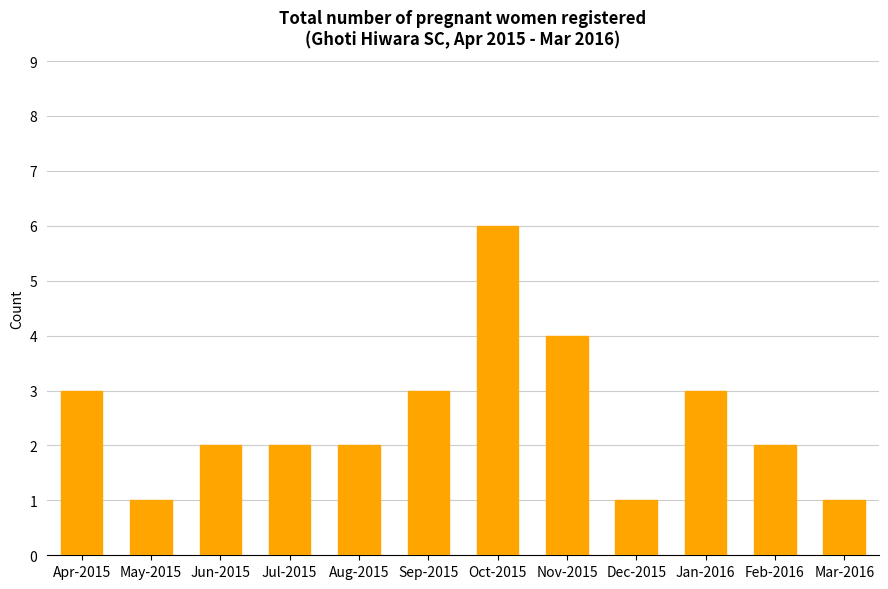

What is the value of the 4th bar from the left?

2